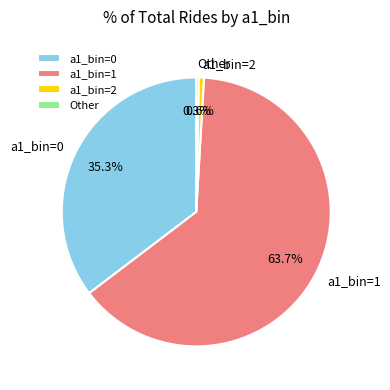

Which slice is the largest?

a1_bin=1